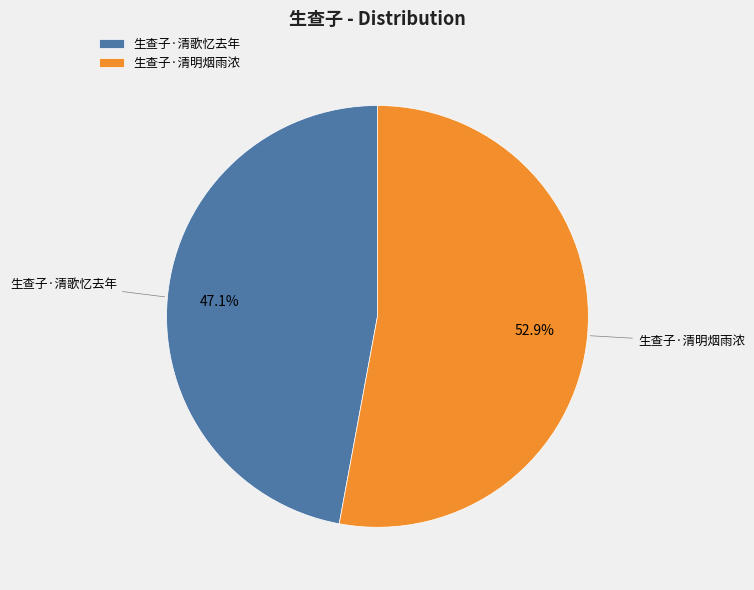

Rank the categories by value from lowest to highest.

生查子·清歌忆去年, 生查子·清明烟雨浓